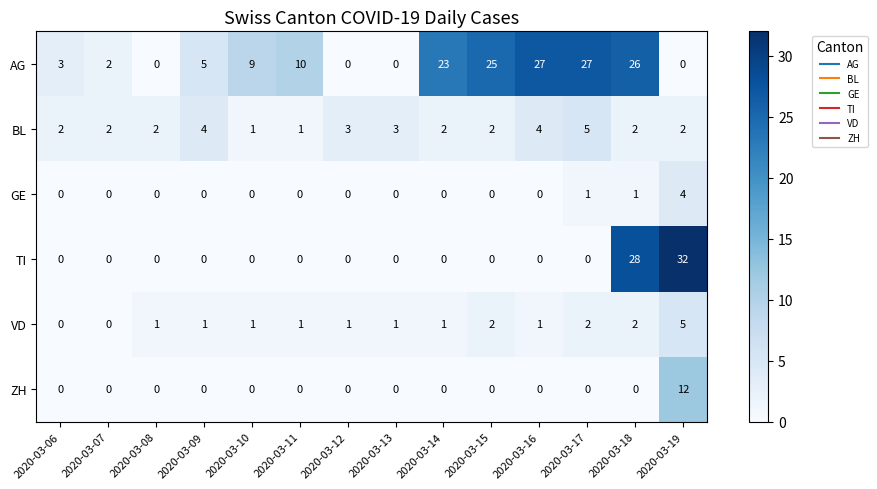

What is the difference between the maximum and second lowest values in the BL series?

4